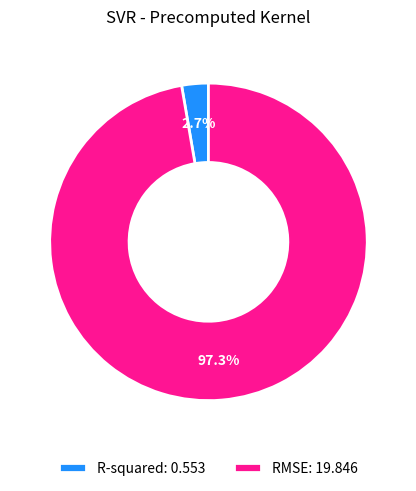

How much of the chart is everything except RMSE: 19.846?

2.7%